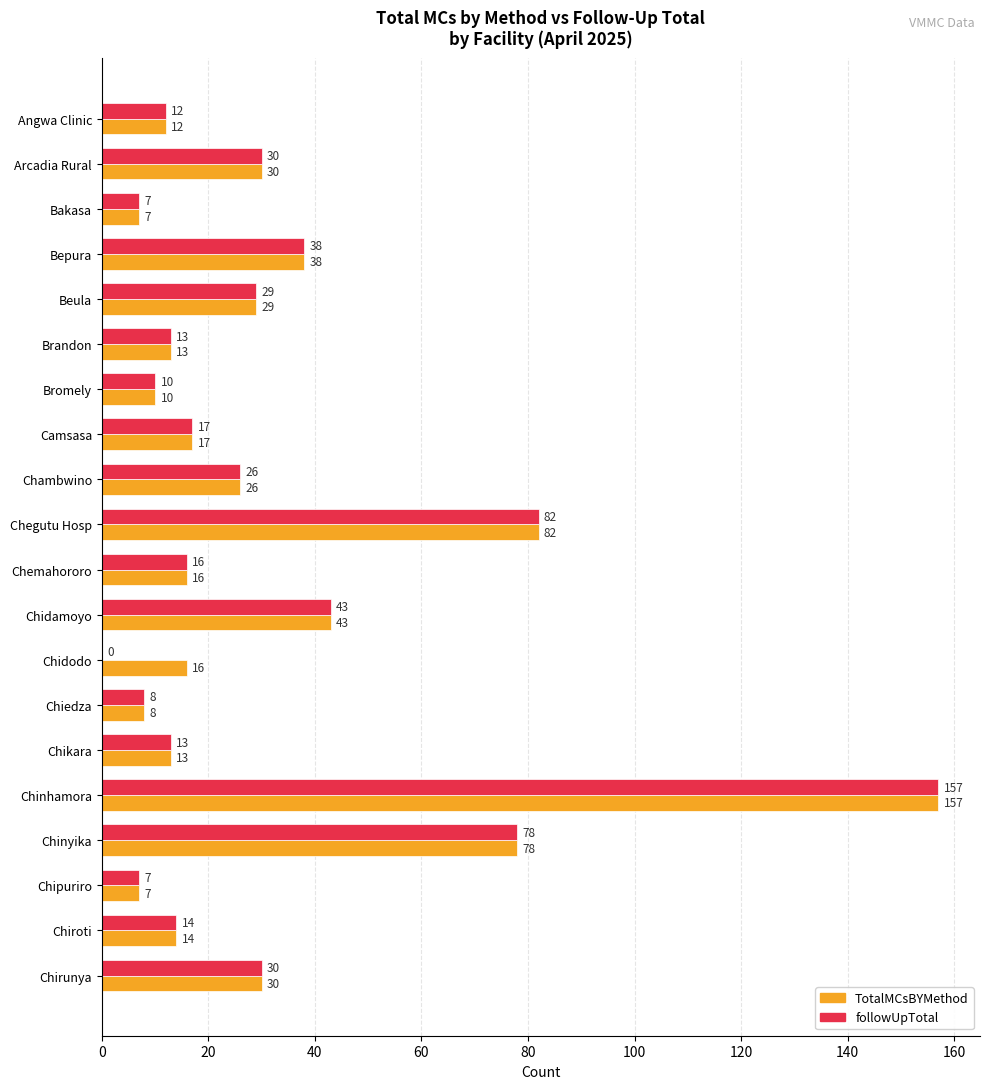

At which label is followUpTotal closest to 78?

Chinyika